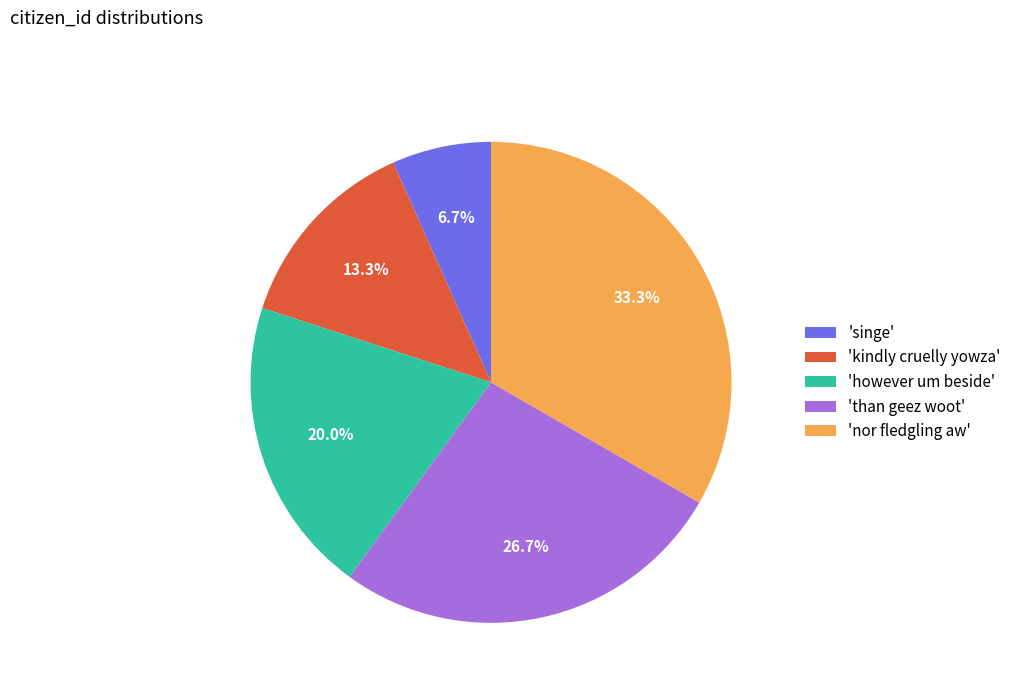

Approximately how many times larger is the value at 'nor fledgling aw' compared to 'singe'?

5.0